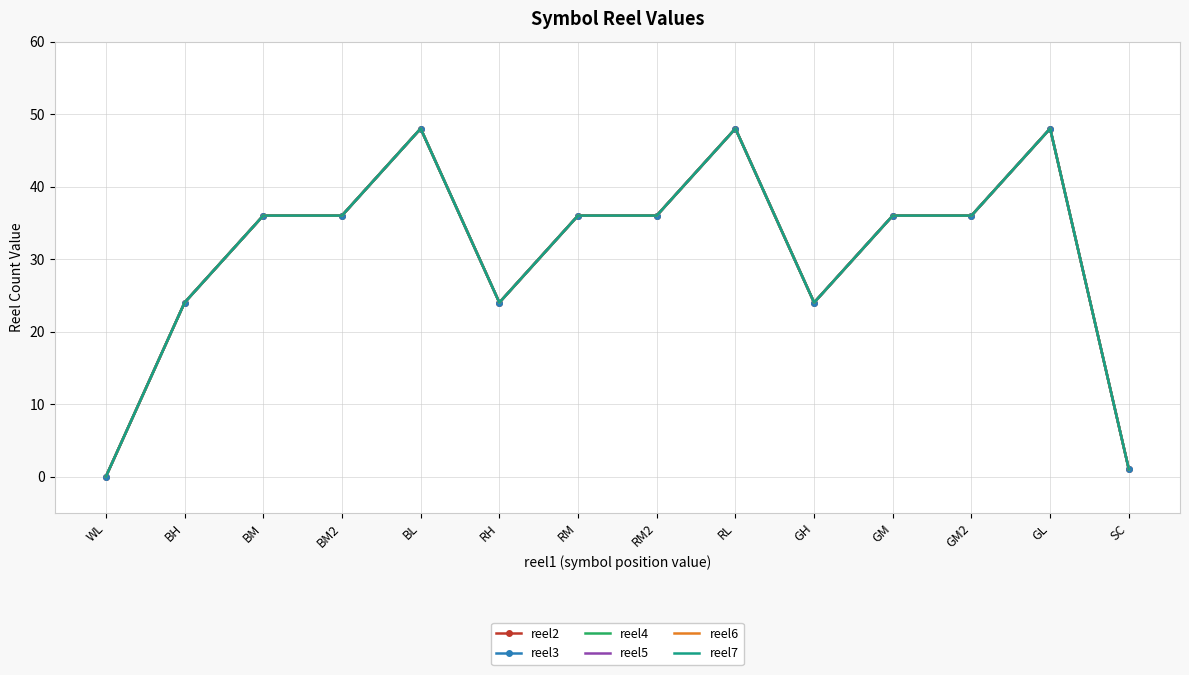

Which series has the largest range (max minus min)?

reel2